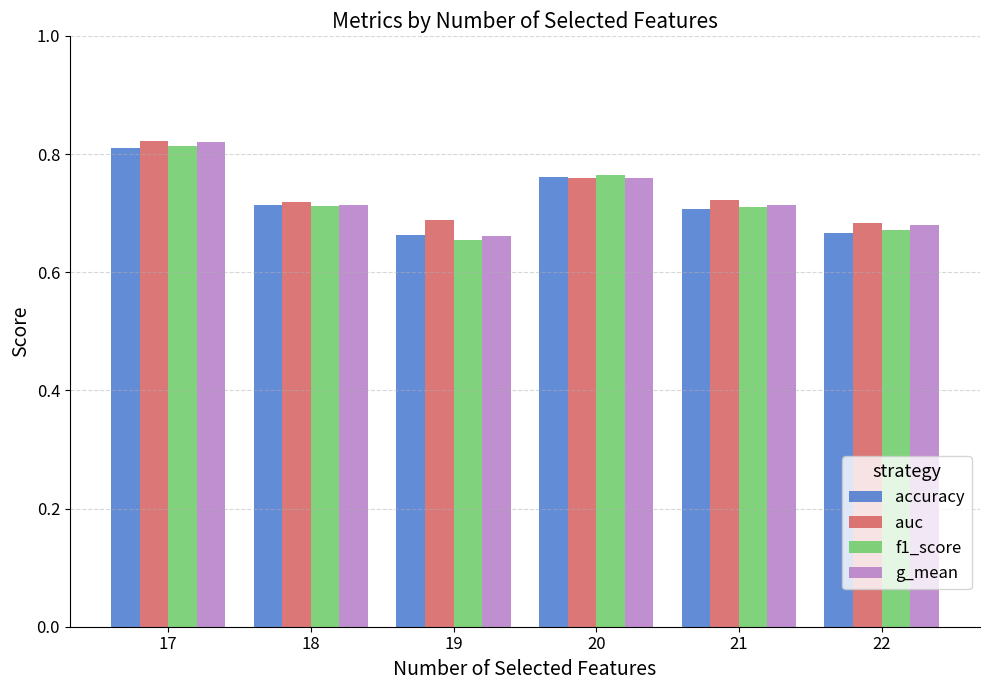

At which label does g_mean reach its minimum?

19